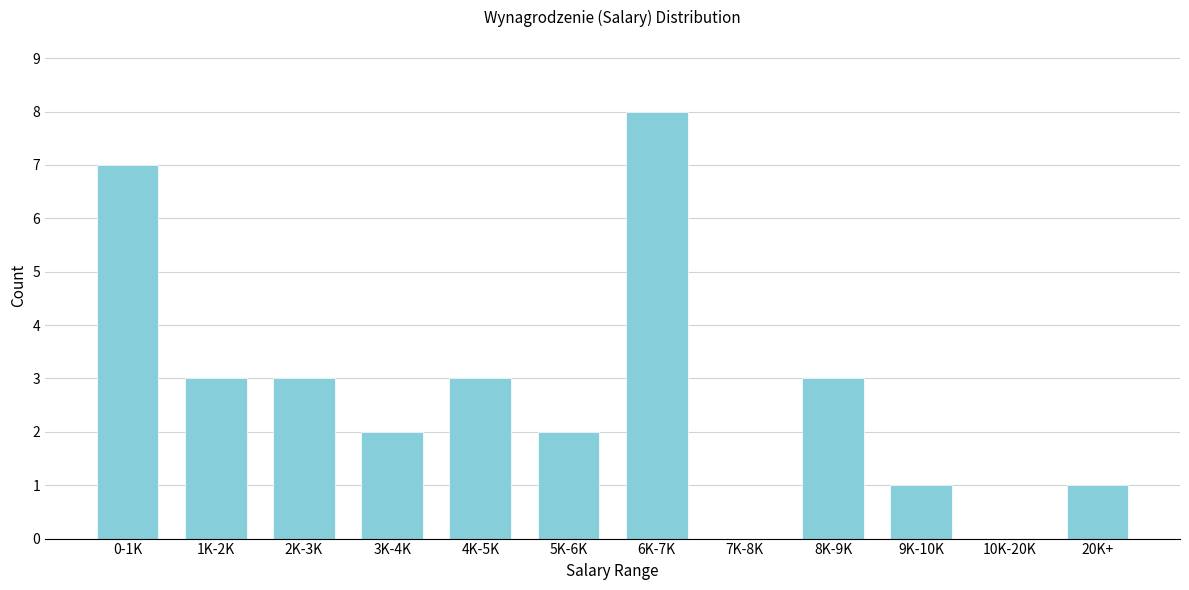

Reading left to right, extract all data points from this chart.

0-1K=7	1K-2K=3	2K-3K=3	3K-4K=2	4K-5K=3	5K-6K=2	6K-7K=8	7K-8K=0	8K-9K=3	9K-10K=1	10K-20K=0	20K+=1